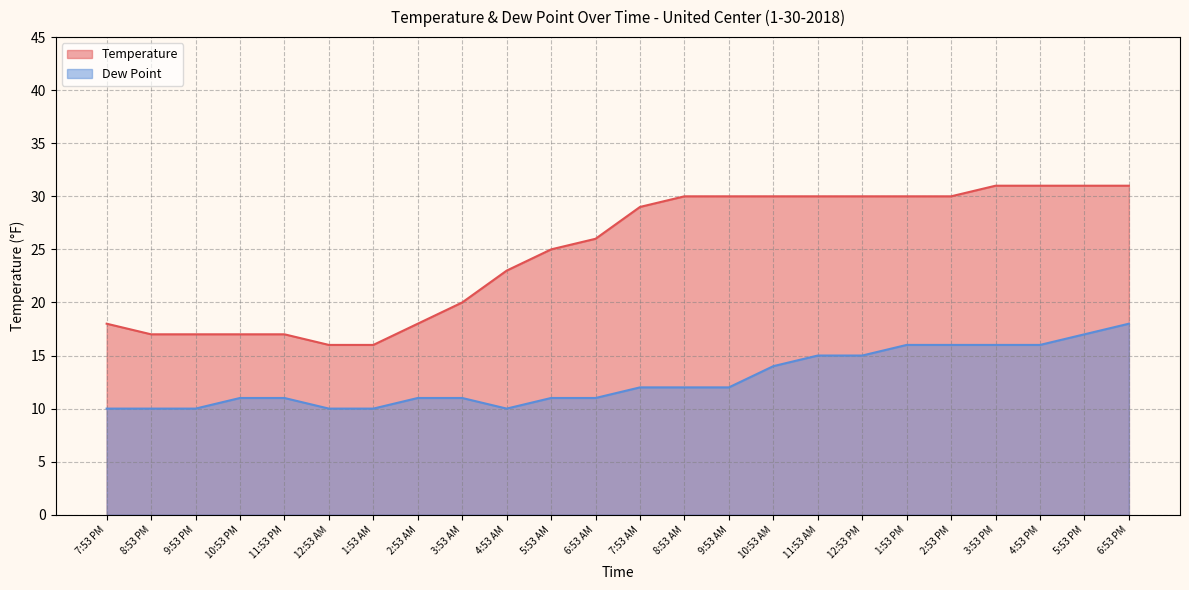

At 6:53 AM, list the series in order from largest to smallest.

Temperature, Dew Point